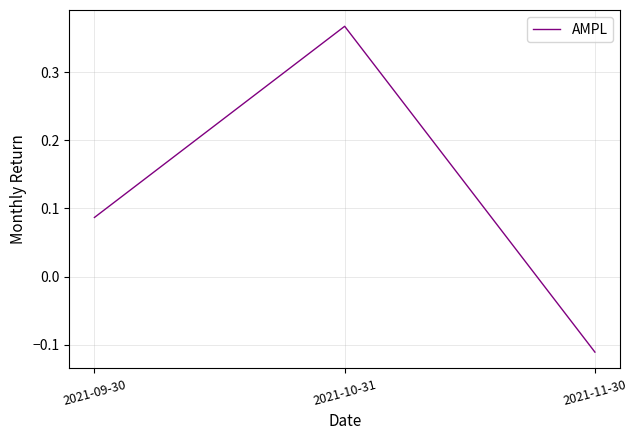

What position from the right is 2021-11-30?

1